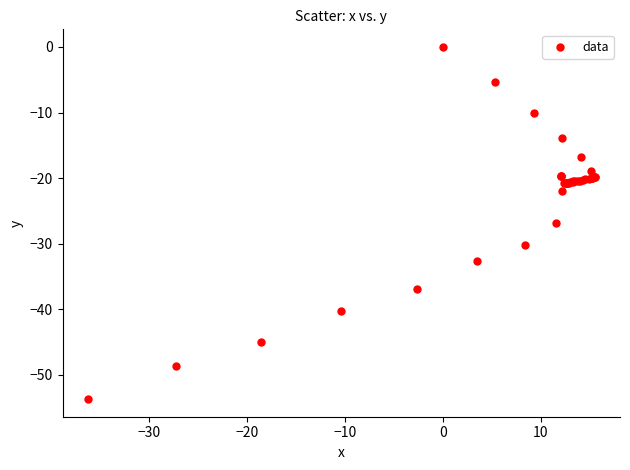

What Y value in the scatter plot is closest to -26?

-26.9